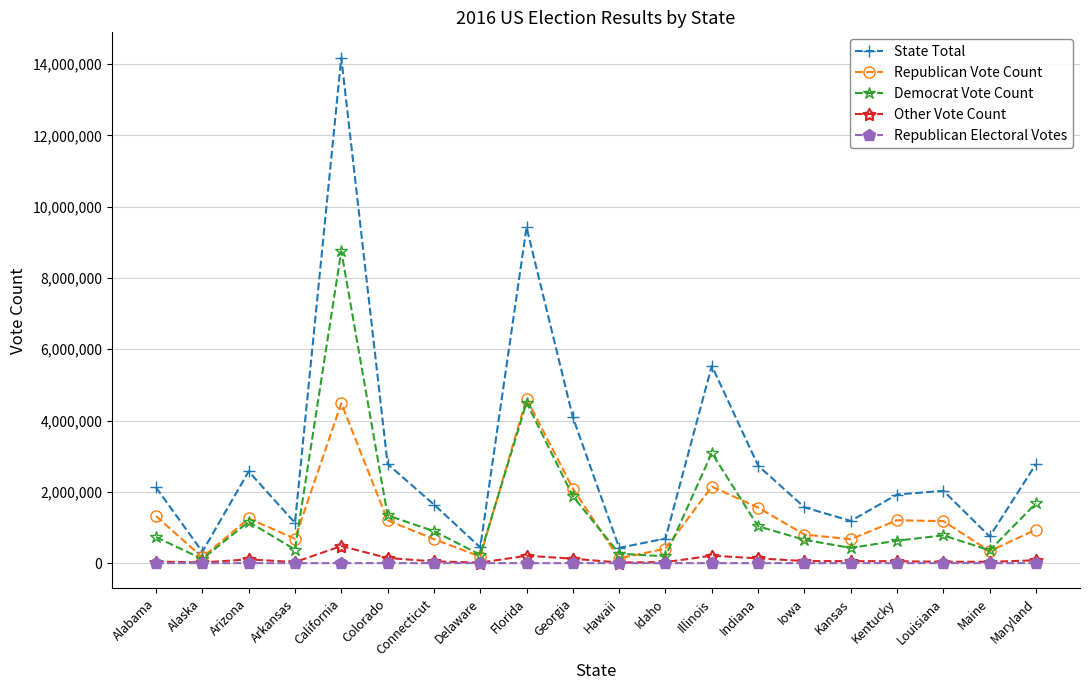

At which label does State Total reach its peak?

California